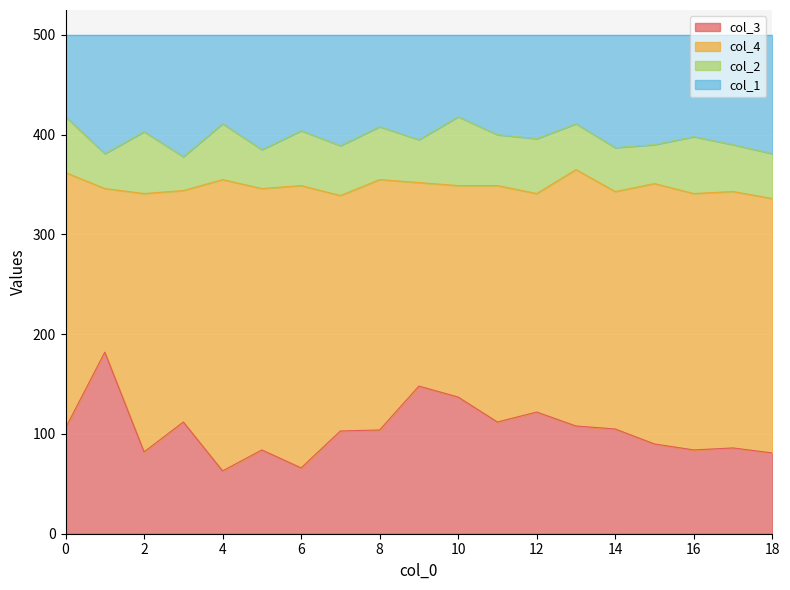

What is the highest value of the col_3 series?

182